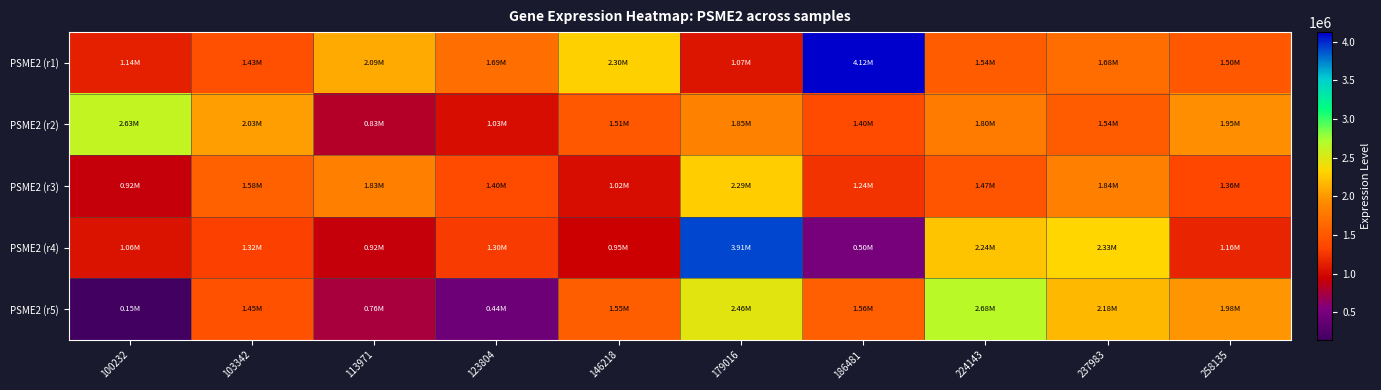

At which category is the sum across all series the highest?

179016